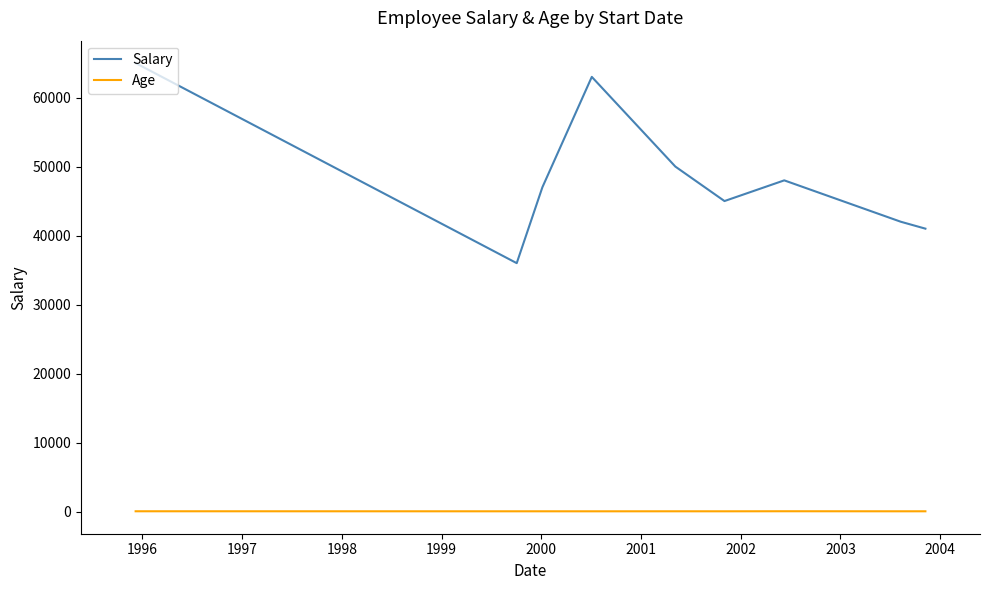

How many lines are shown in the chart?

2